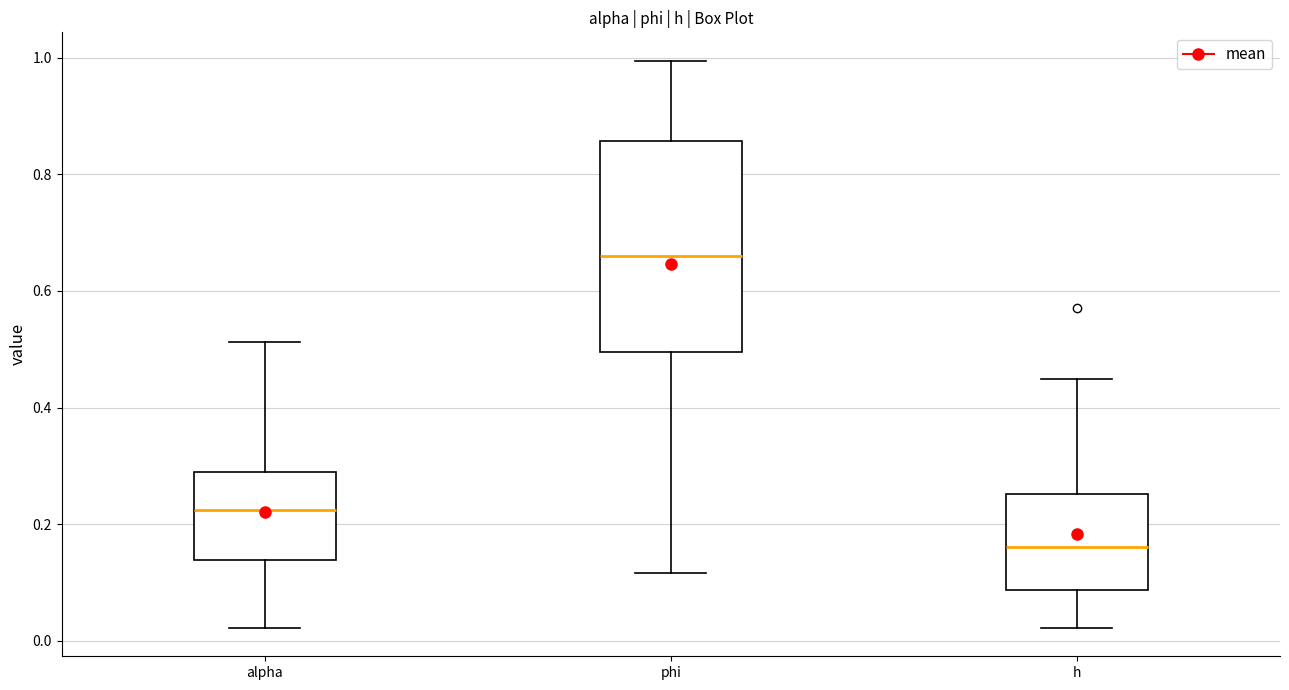

Which box is the tallest, from its lower edge to its upper edge?

phi